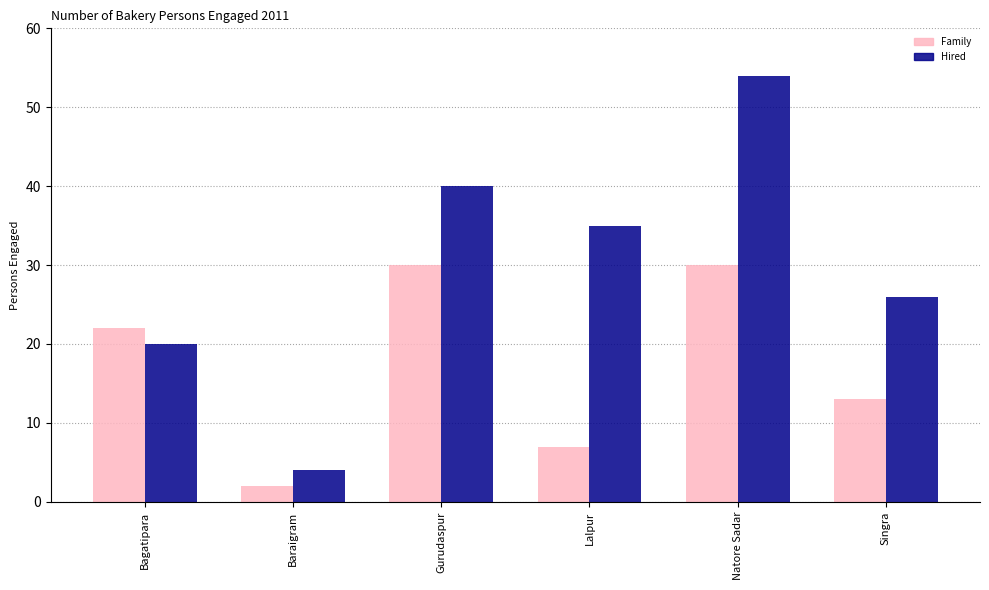

What is the label of the 1st bar from the right?

Singra